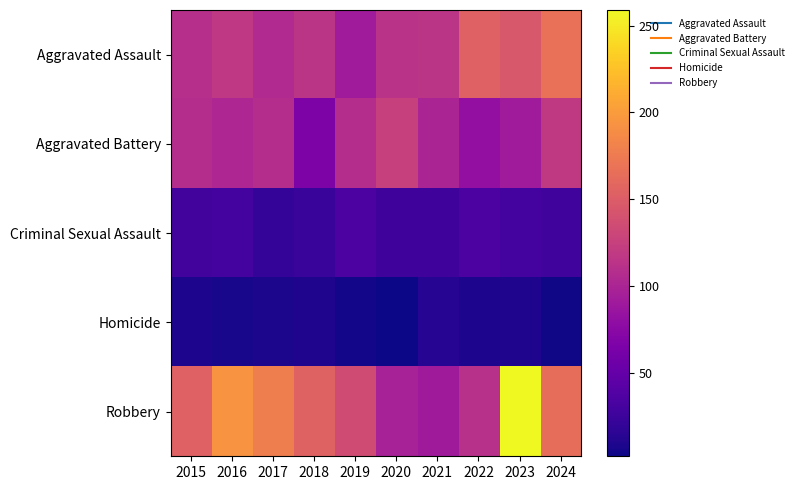

Reading right to left, what are all the values shown in this chart?

Aggravated Assault: 2024=167	2023=145	2022=154	2021=115	2020=113	2019=92	2018=115	2017=105	2016=118	2015=110
Aggravated Battery: 2024=119	2023=92	2022=81	2021=100	2020=125	2019=108	2018=67	2017=108	2016=102	2015=108
Criminal Sexual Assault: 2024=28	2023=30	2022=35	2021=27	2020=27	2019=35	2018=23	2017=21	2016=30	2015=29
Homicide: 2024=4	2023=10	2022=9	2021=13	2020=2	2019=5	2018=10	2017=8	2016=7	2015=9
Robbery: 2024=164	2023=259	2022=111	2021=91	2020=97	2019=135	2018=155	2017=178	2016=194	2015=154